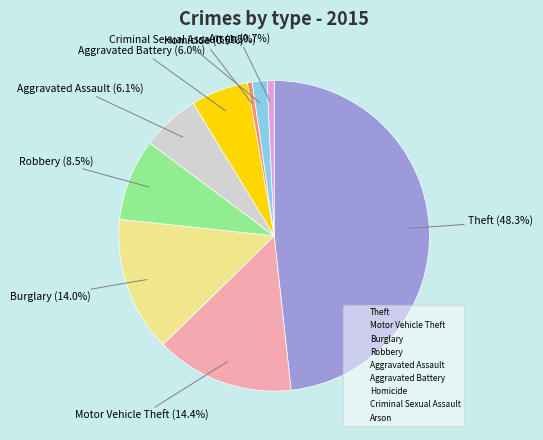

Is there any slice that represents more than half of the pie?

No